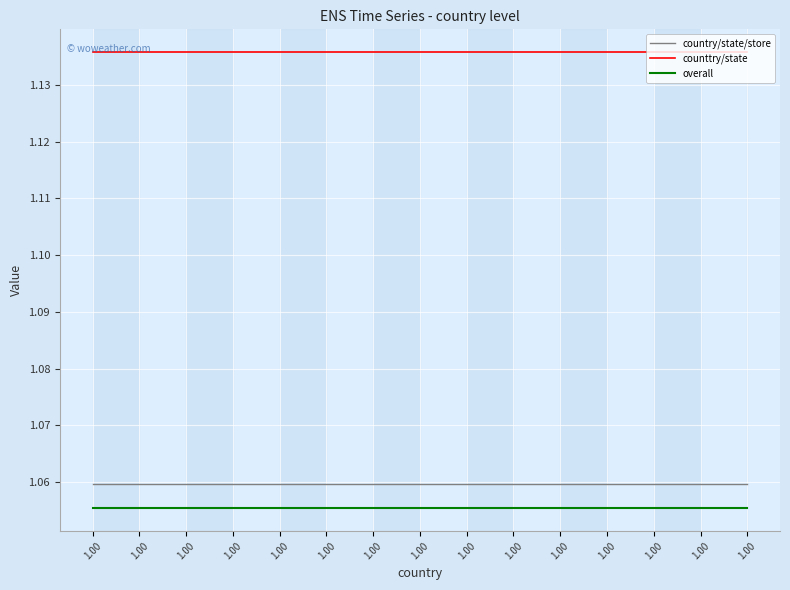

How many lines are shown in the chart?

3